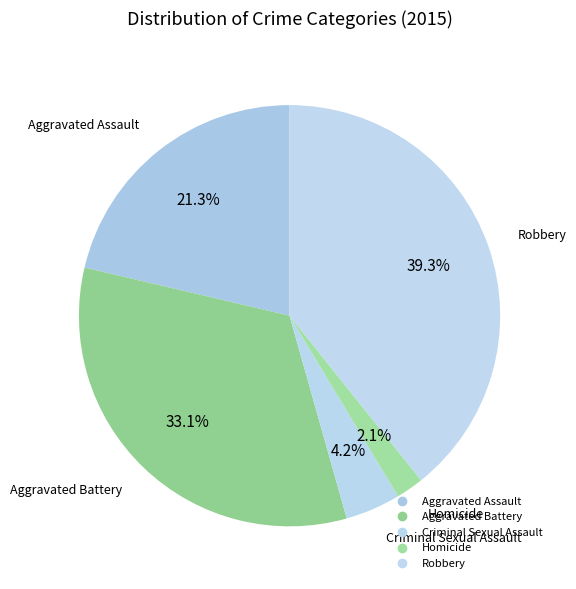

How many slices are in this pie chart?

5